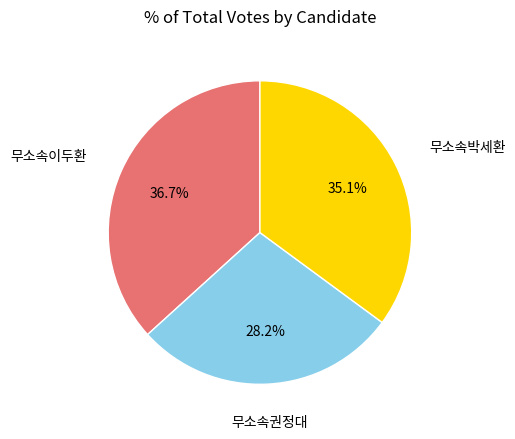

Is there a majority slice in this chart?

No